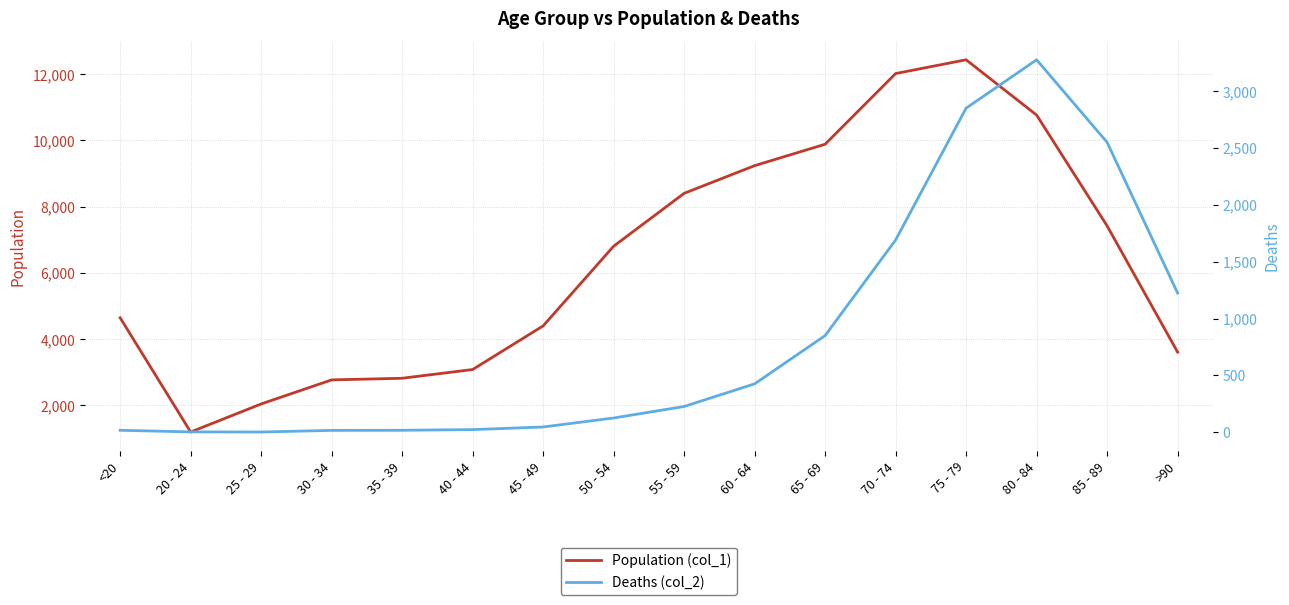

List the series in order of their peak value, highest first.

Population (col_1), Deaths (col_2)